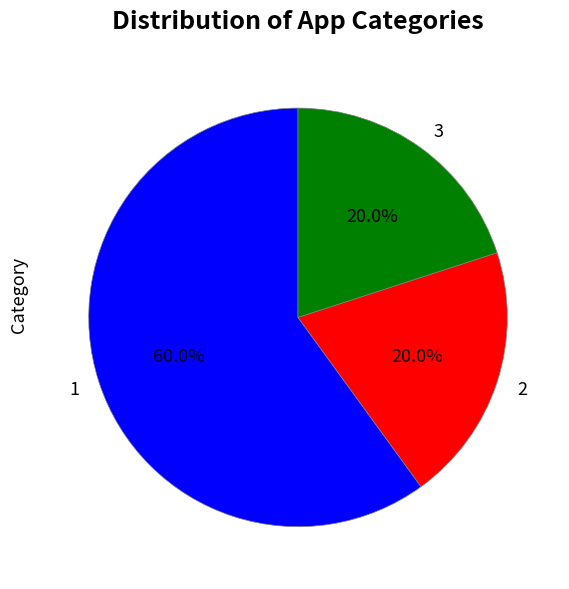

How many slices are in this pie chart?

3